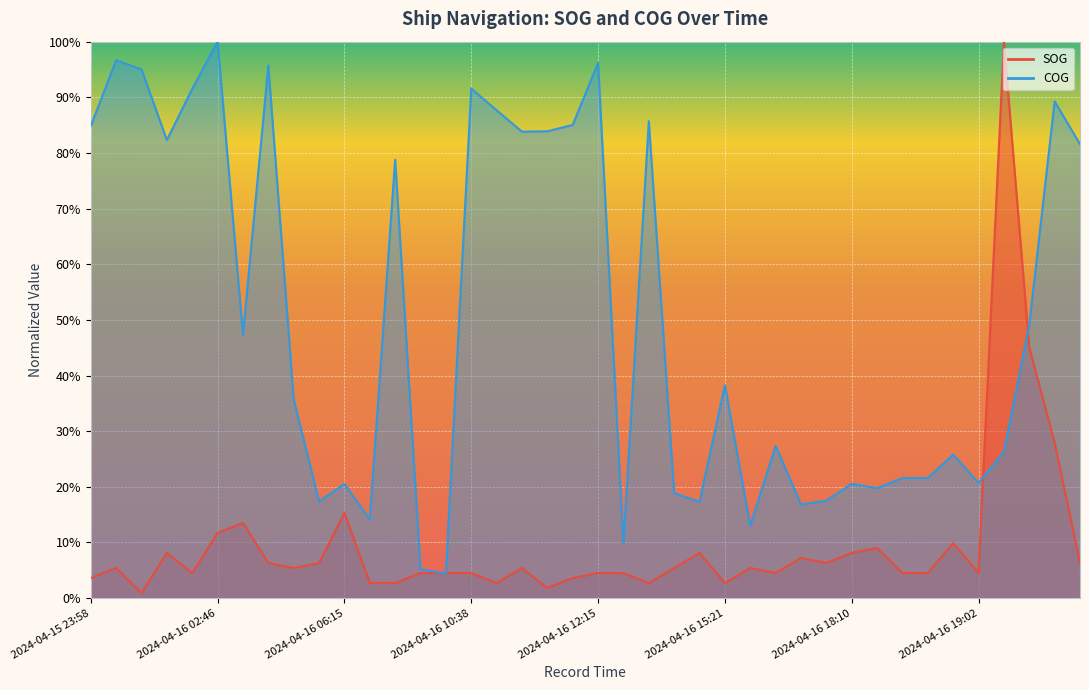

Which series has the largest total across all categories?

COG